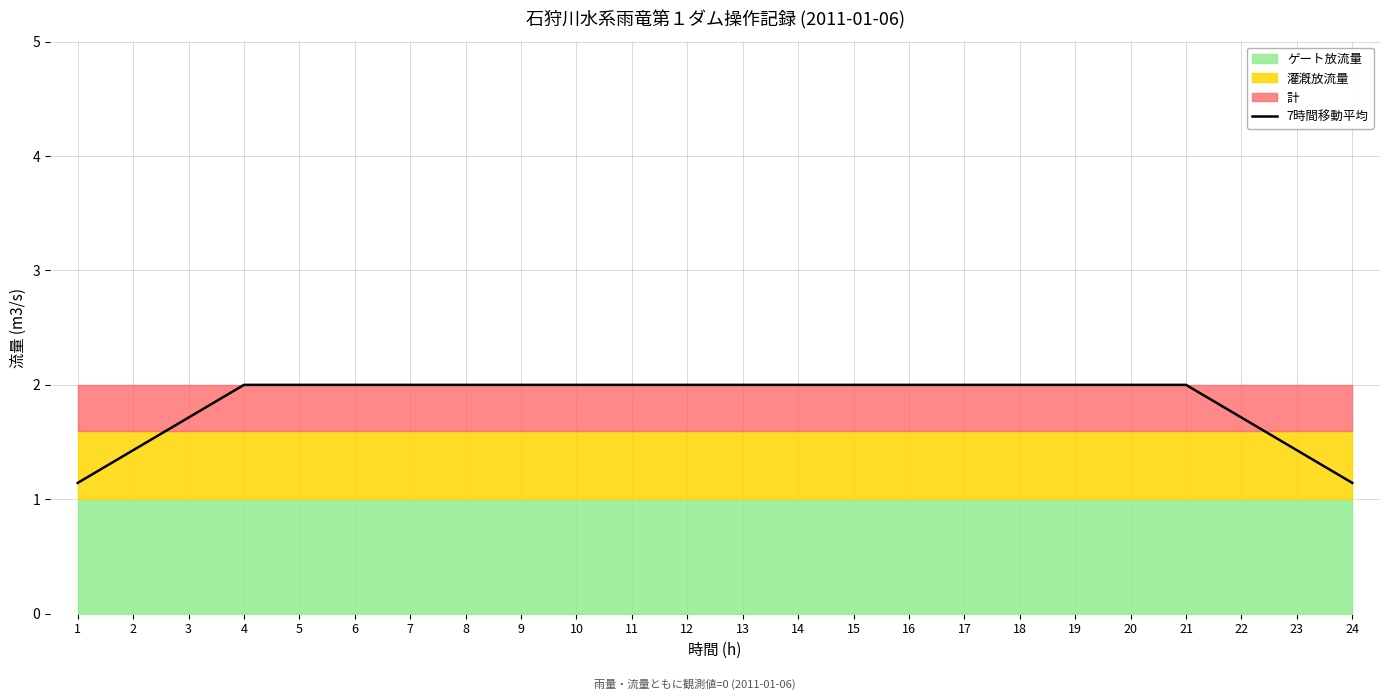

Which has a higher value, 12 or 7?

12